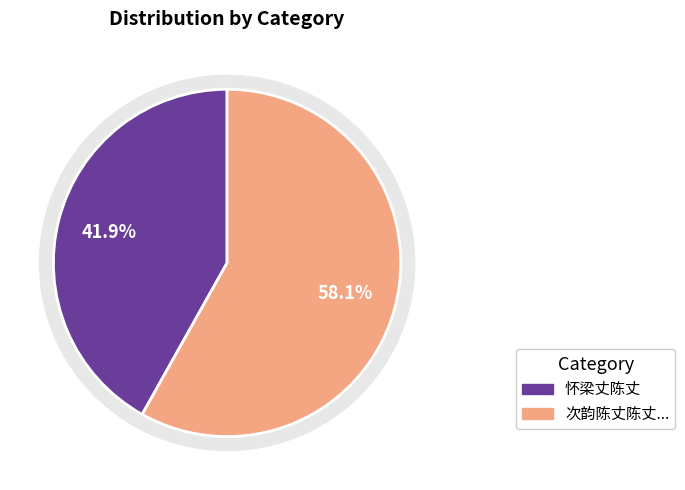

How many segments does this pie chart have?

2